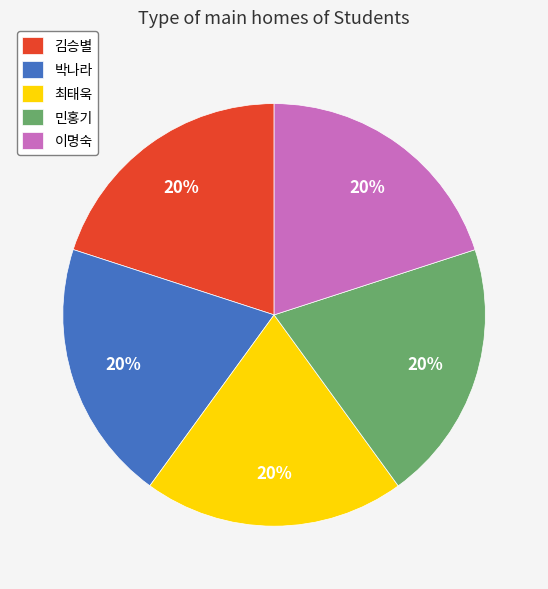

To the nearest percent, what is the combined percentage of 박나라 and 민홍기?

40%